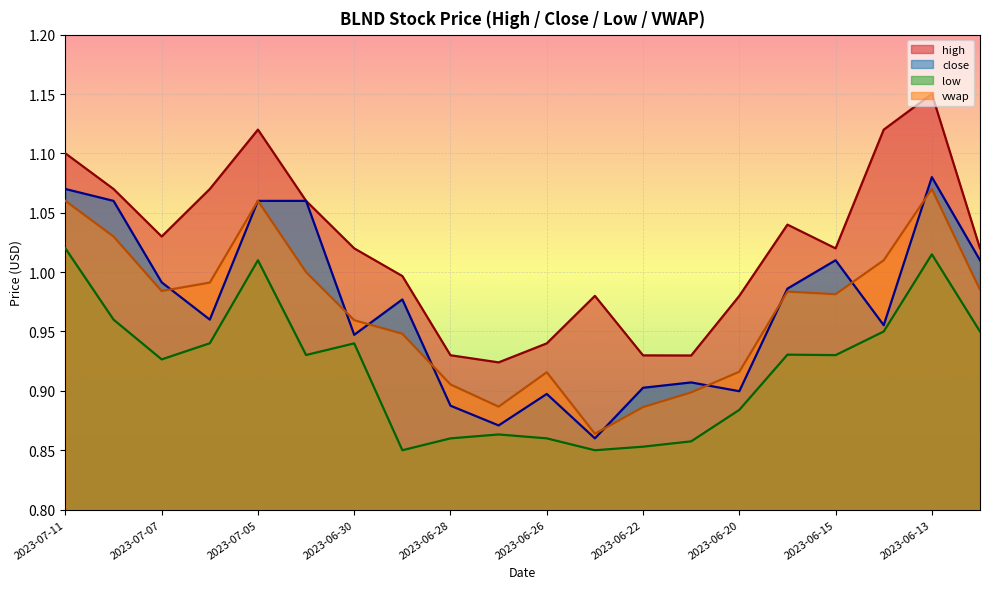

Where is the first local maximum for high?

2023-07-05